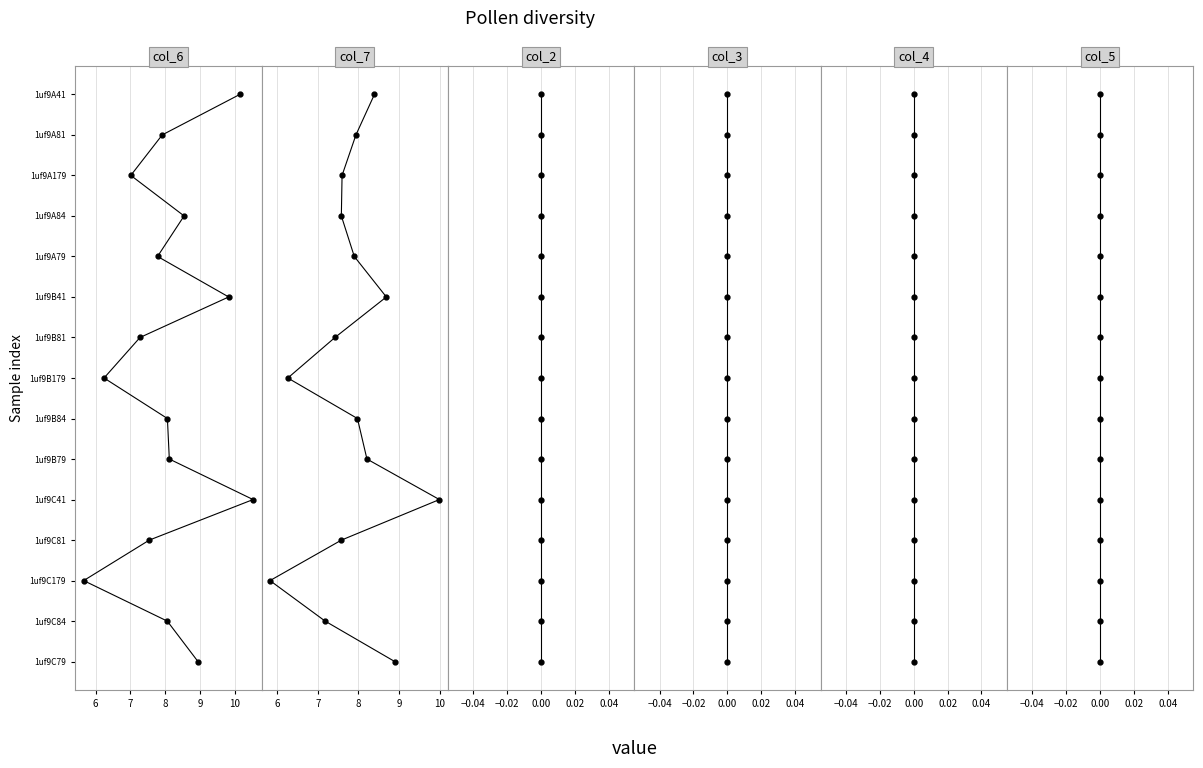

What is the difference between the maximum and minimum values in the col_6 series?

14